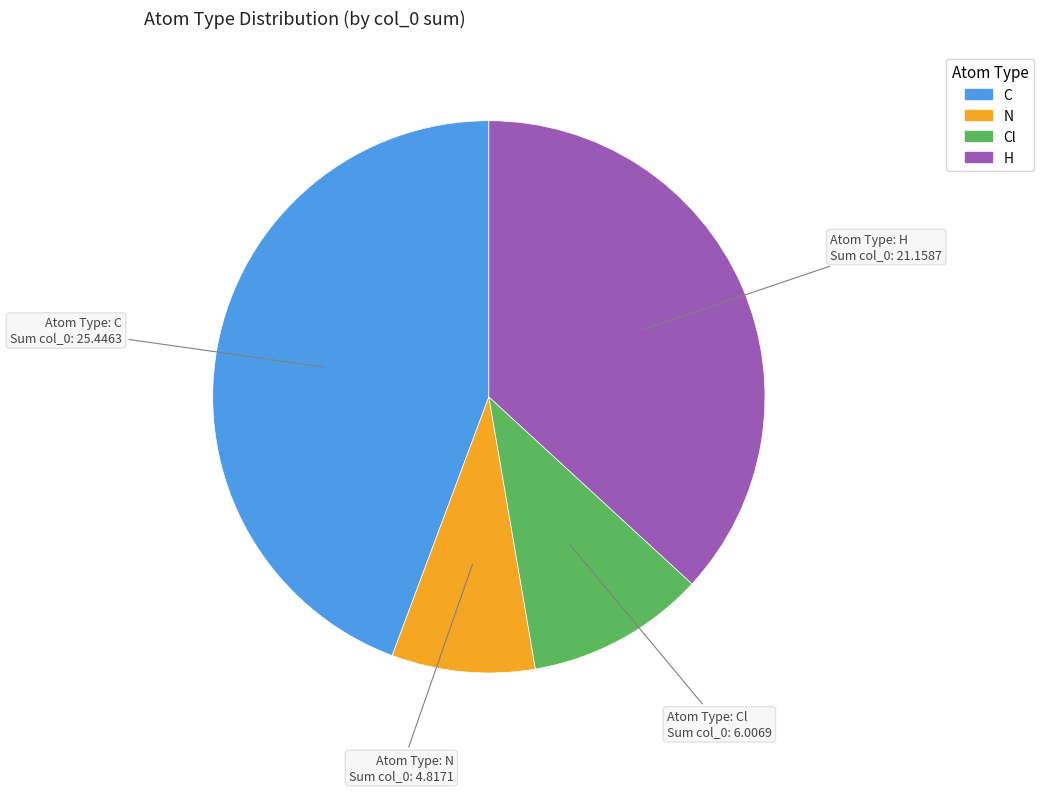

Is there any slice that represents more than half of the pie?

No